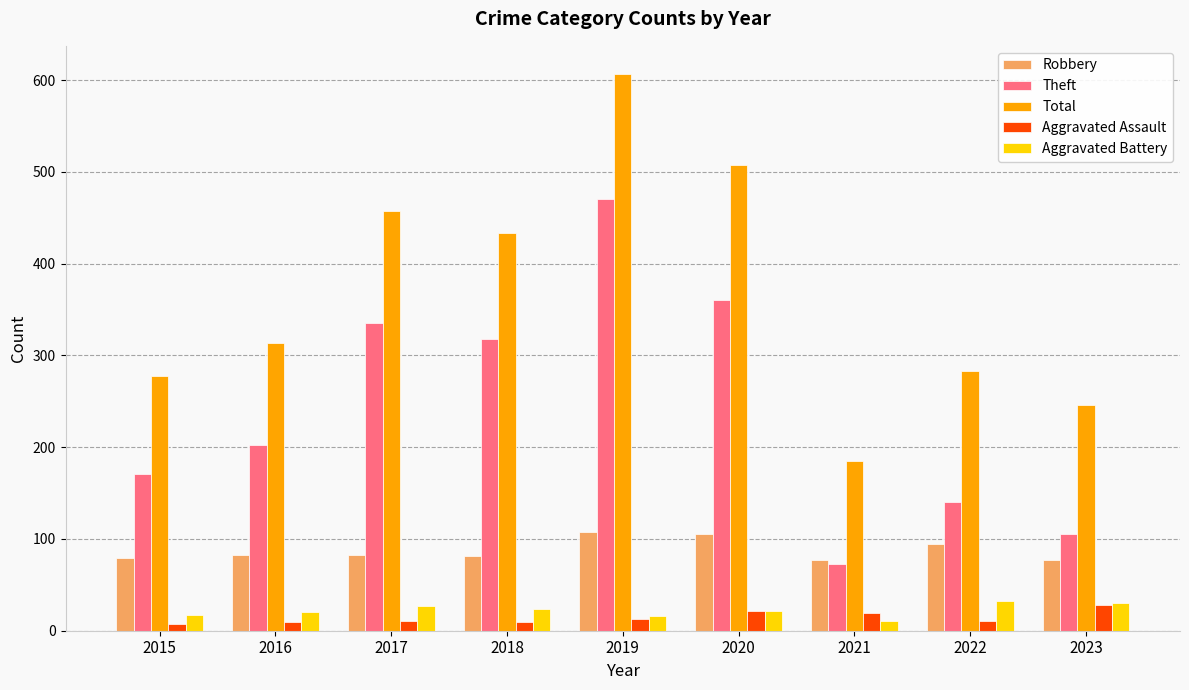

Between 2015 and 2018, which series saw the biggest shift?

Total